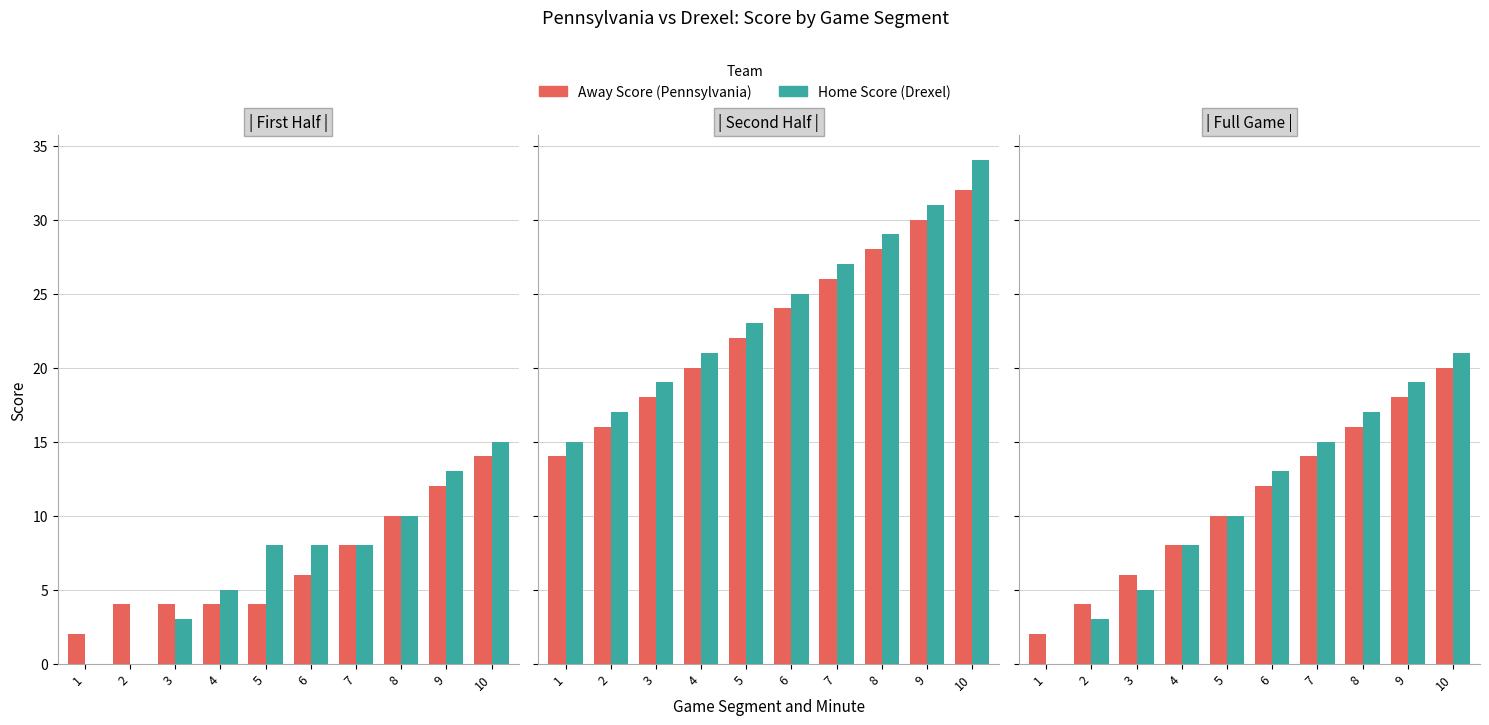

Which series changed the most between 4 and 9?

Home Score (Drexel)